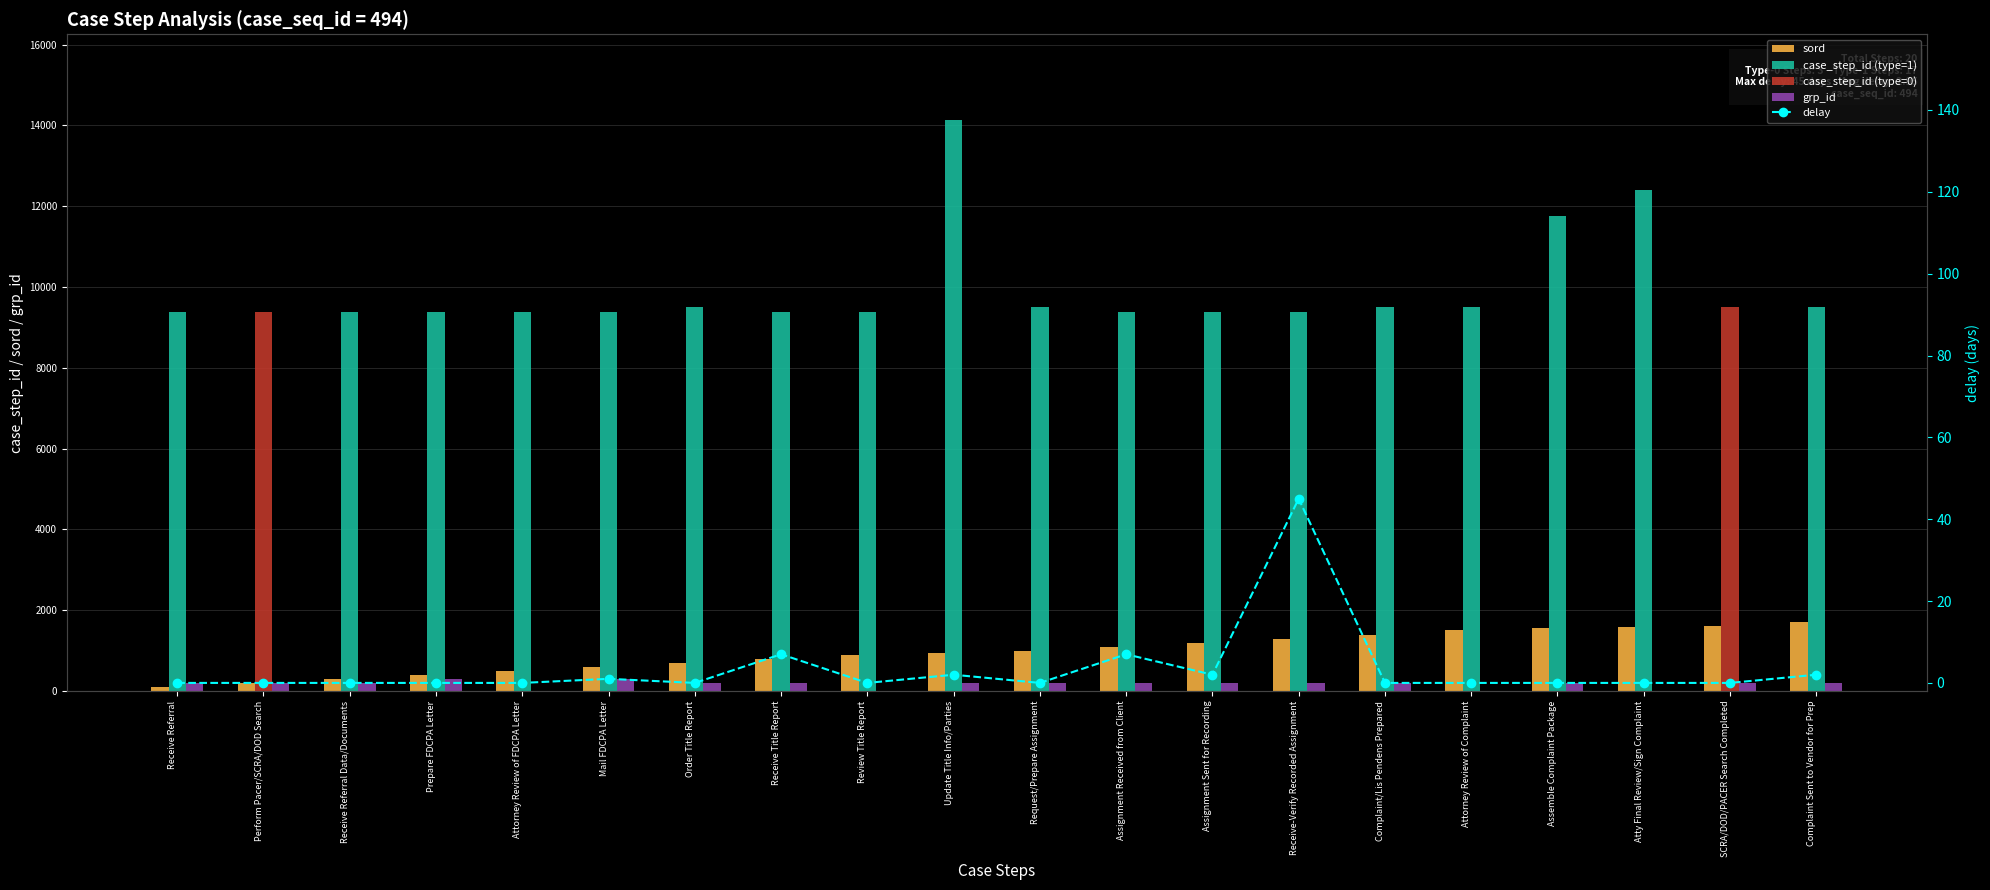

How many values in the delay series exceed 0?

7